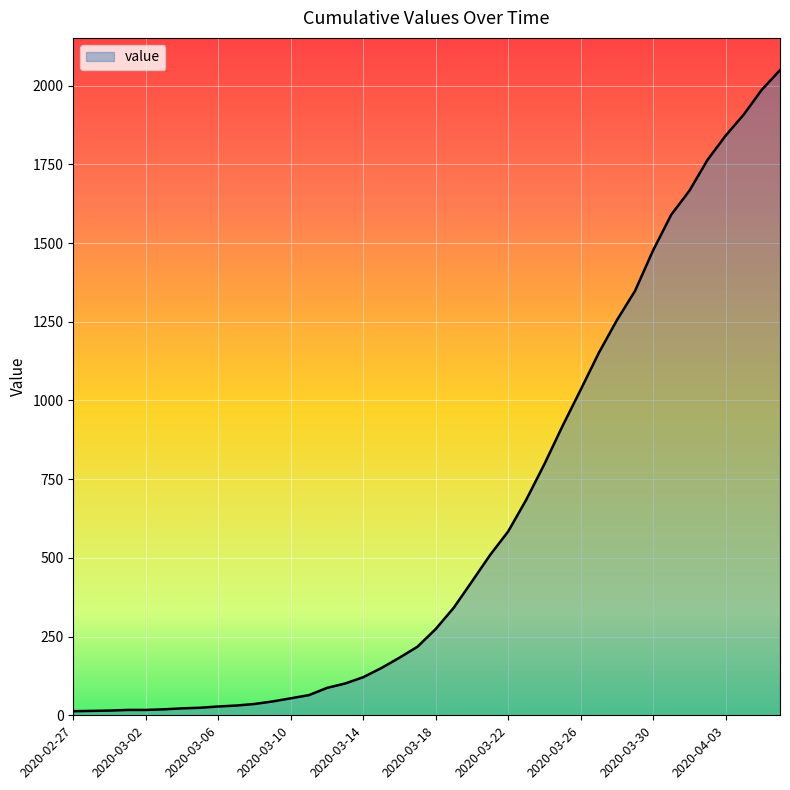

What is the maximum value shown in the chart?

2049